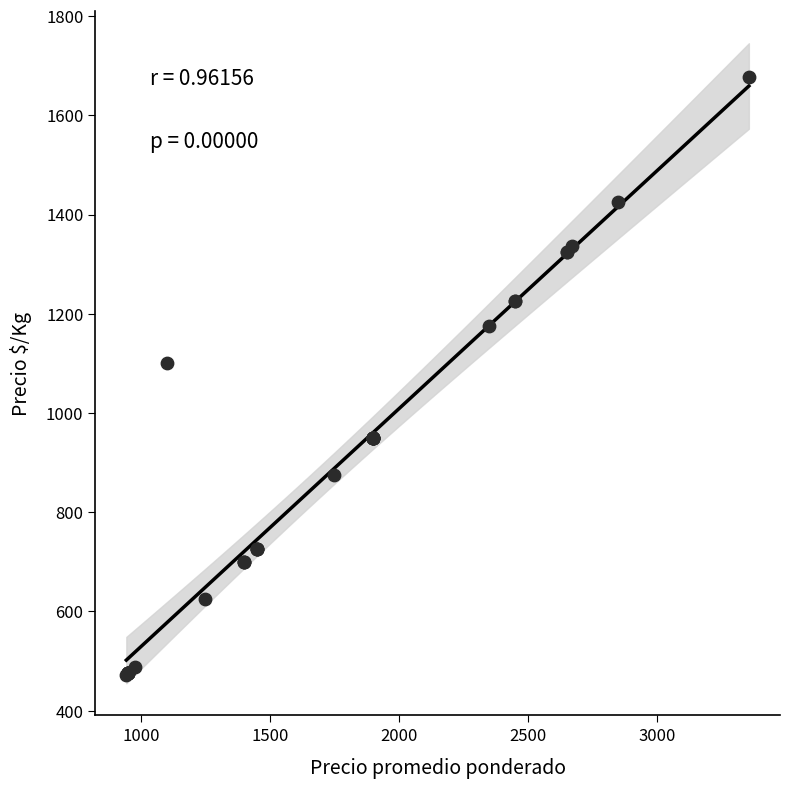

What Y value in the scatter plot is closest to 1075?

1100